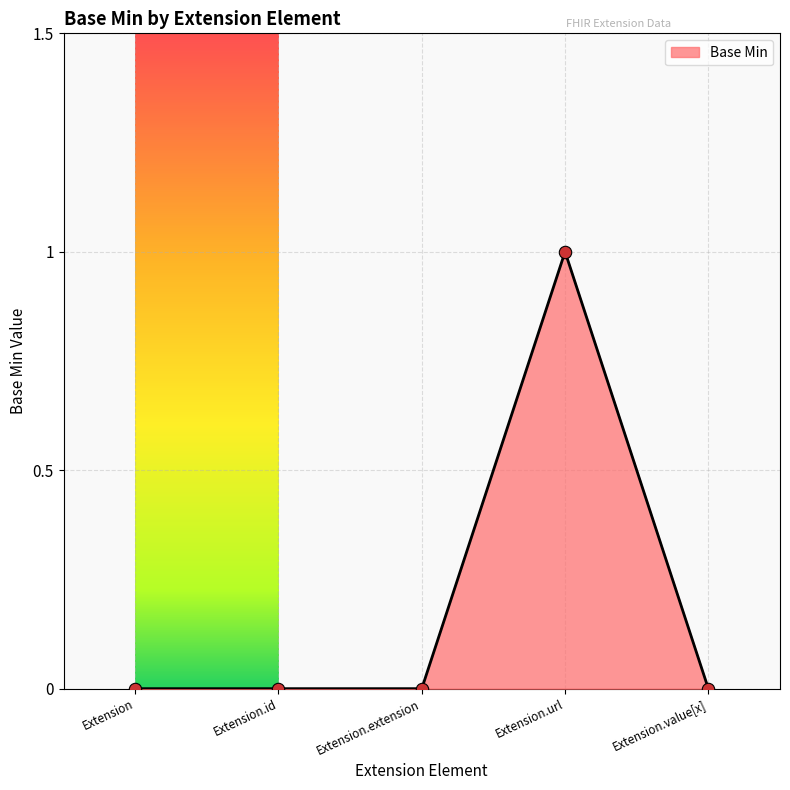

What is the change in value from Extension.extension to Extension.url?

+1